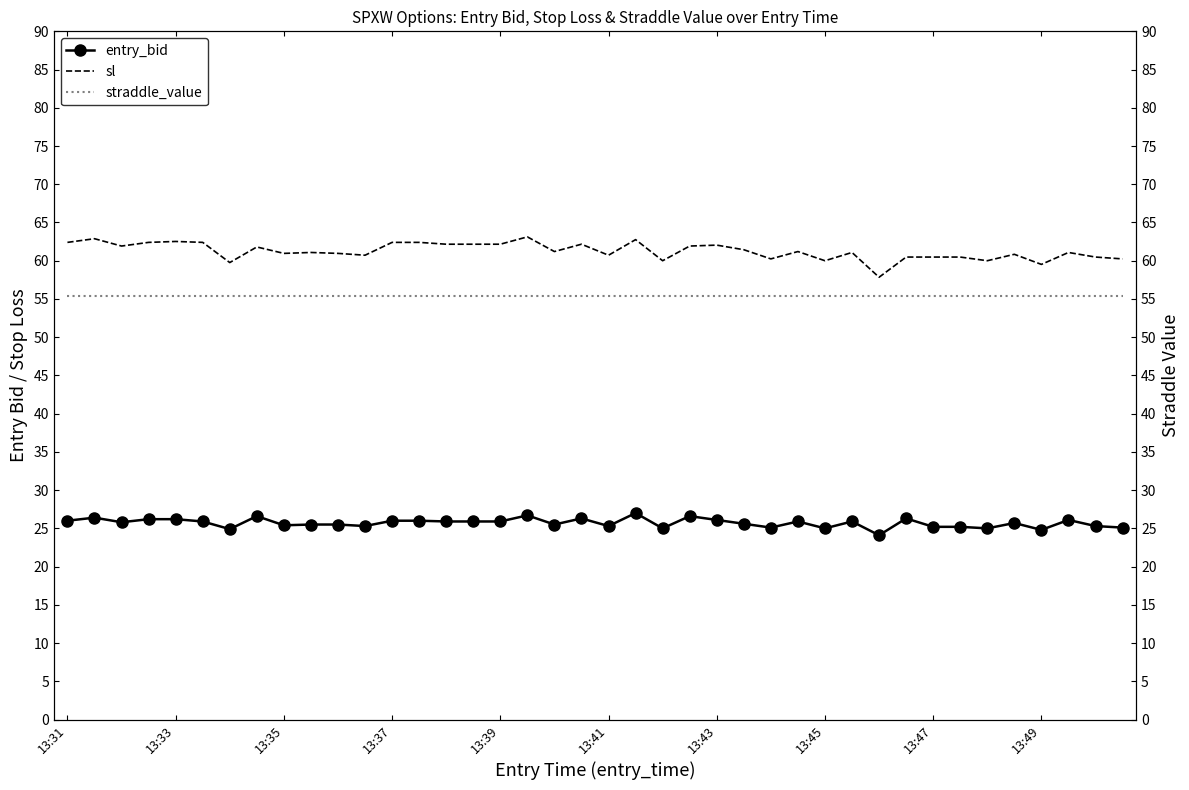

What is the value of the entry_bid point at the 31st from the left?

24.1